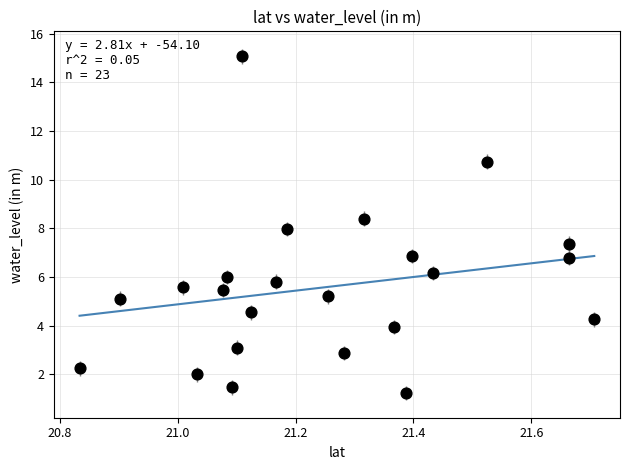

What is the range of X values (max minus min)?

0.9